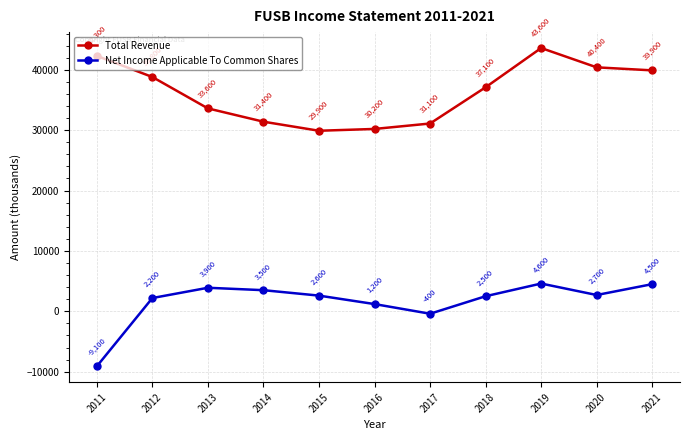

Which series changed the most between 2012 and 2021?

Net Income Applicable To Common Shares